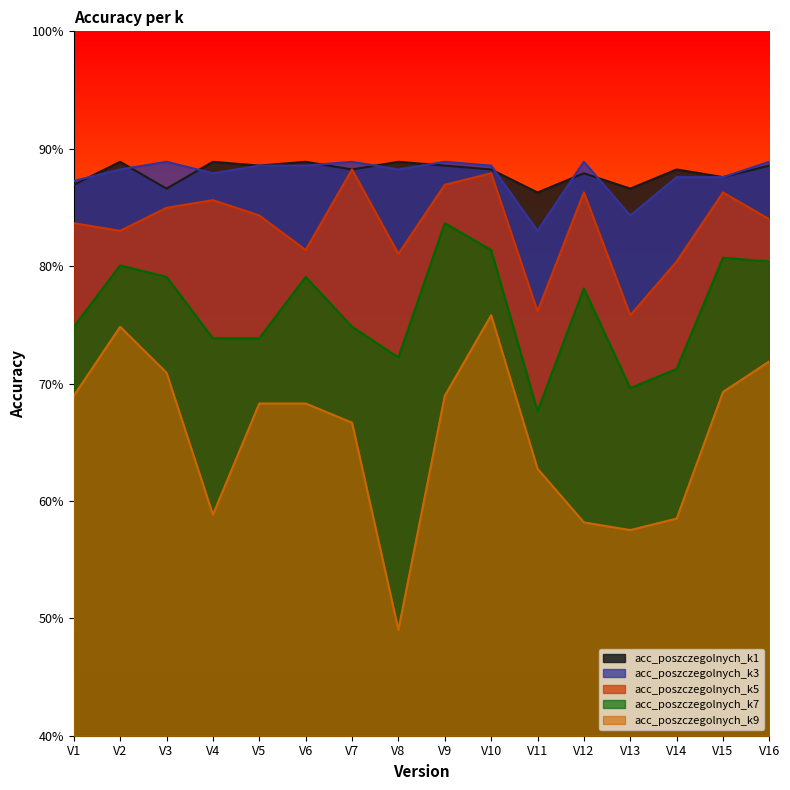

Count the number of data series in this chart.

5